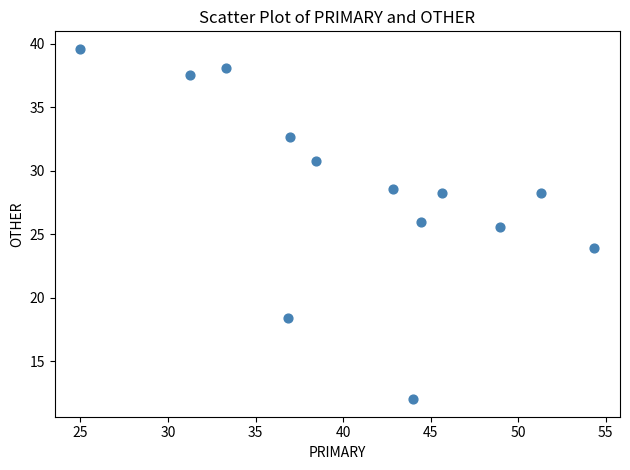

What is the range of X values (max minus min)?

29.3